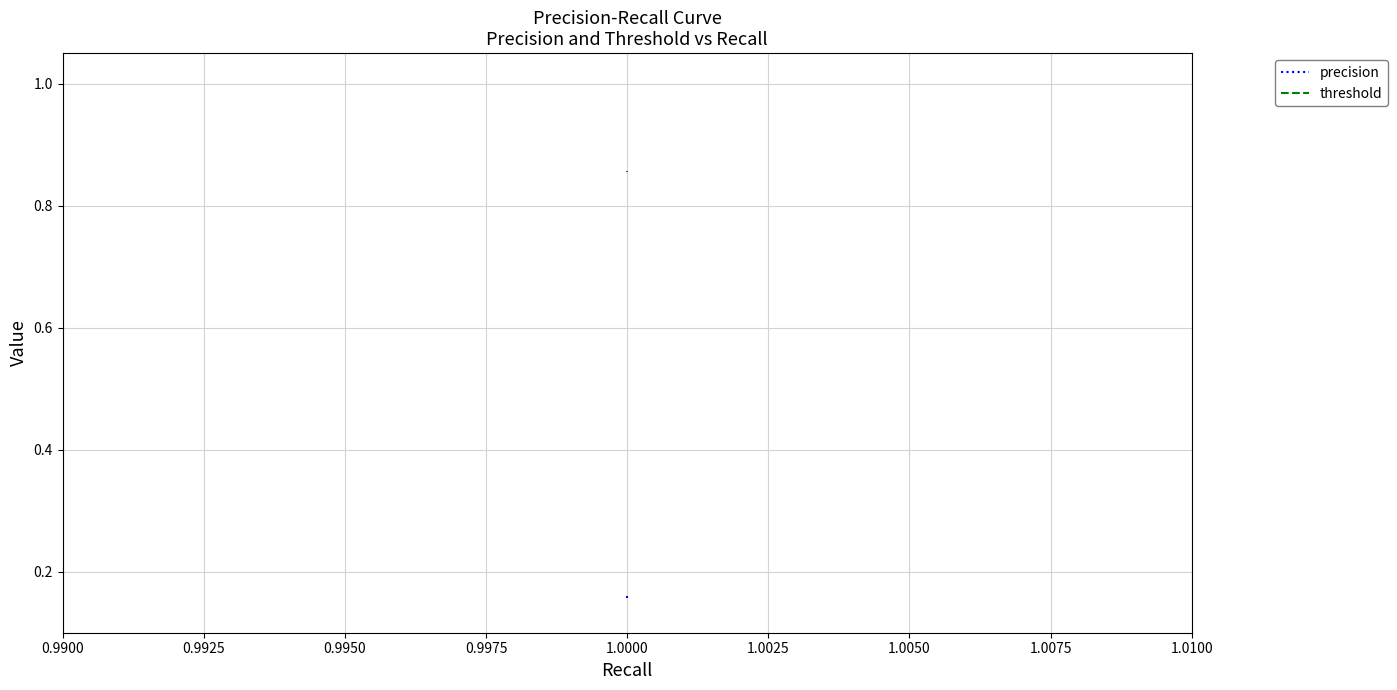

Count the threshold values in the range 0 to 1.

40